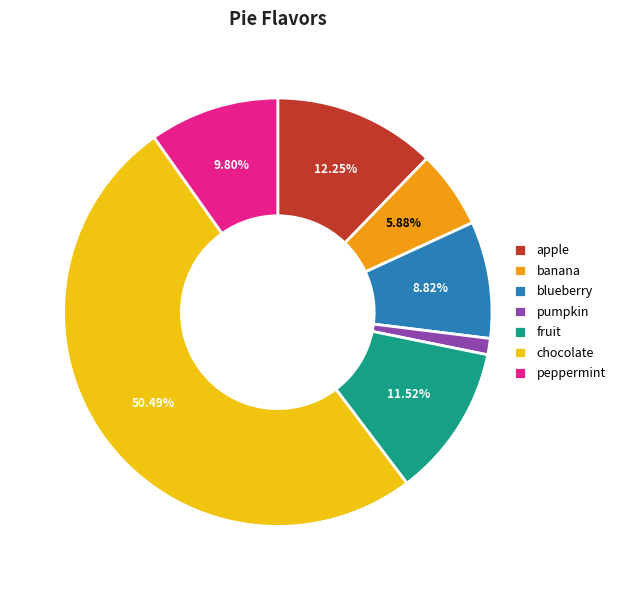

What is the total percentage of banana and peppermint?

15.7%